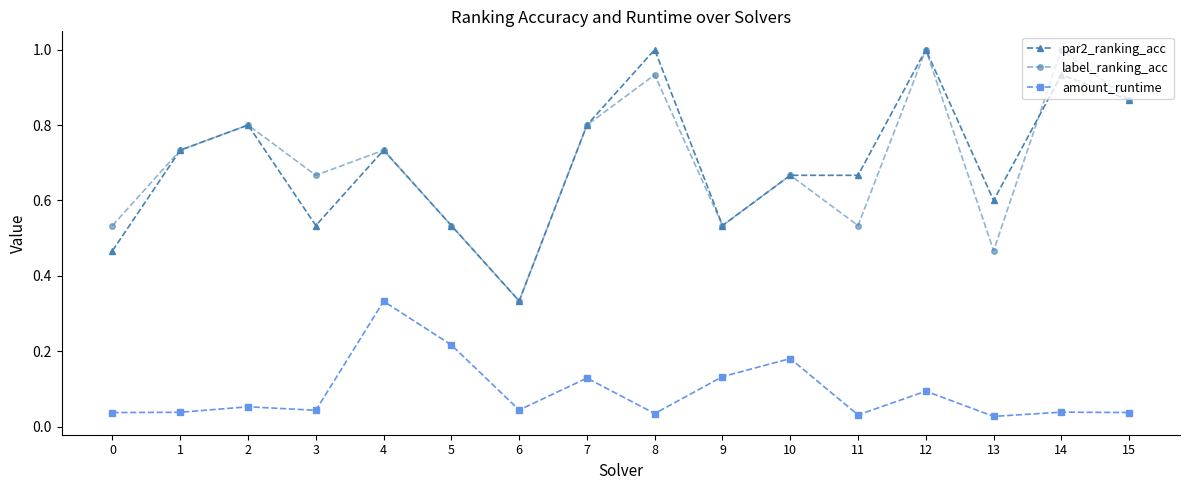

True or false: amount_runtime and label_ranking_acc intersect in this chart.

False